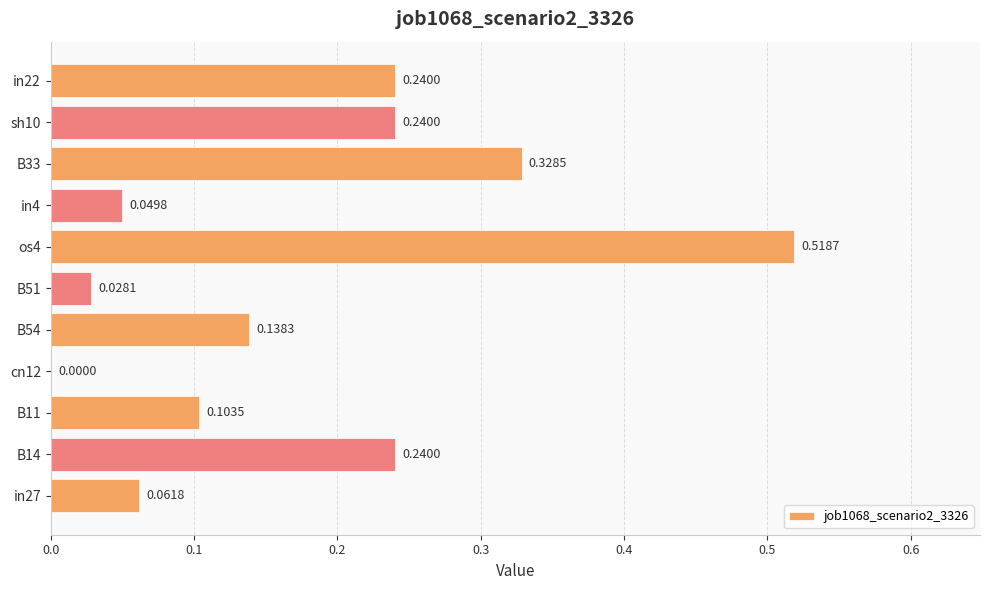

What is the sum of the values at os4 and in27?

0.6